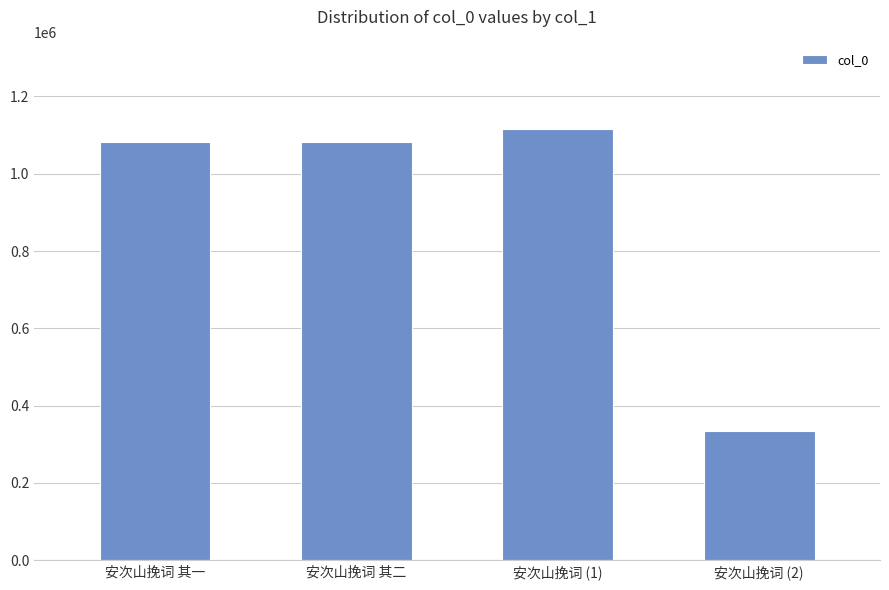

What position from the right is 安次山挽词 其一?

4